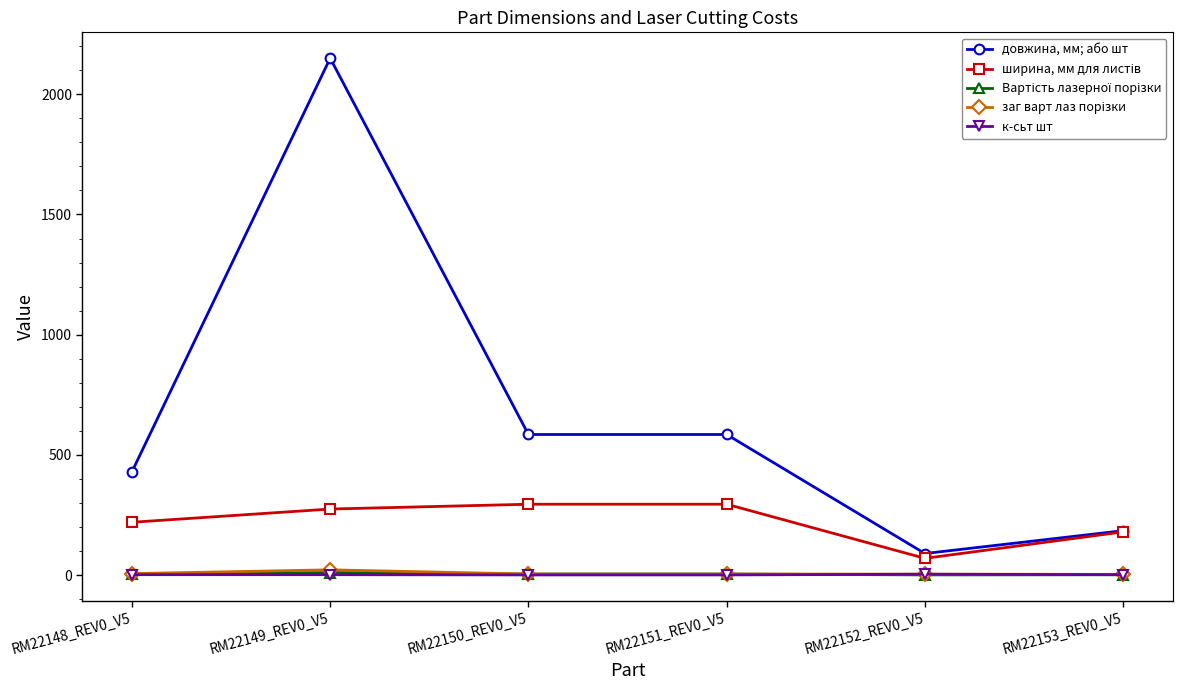

Which series has the widest spread of values?

довжина, мм; або шт